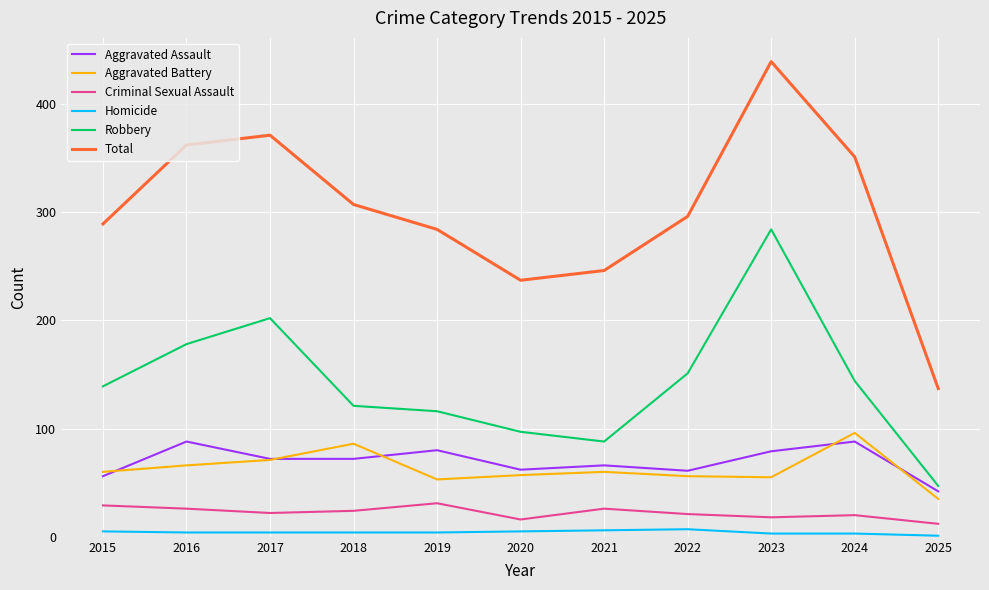

Which series has the largest range (max minus min)?

Total